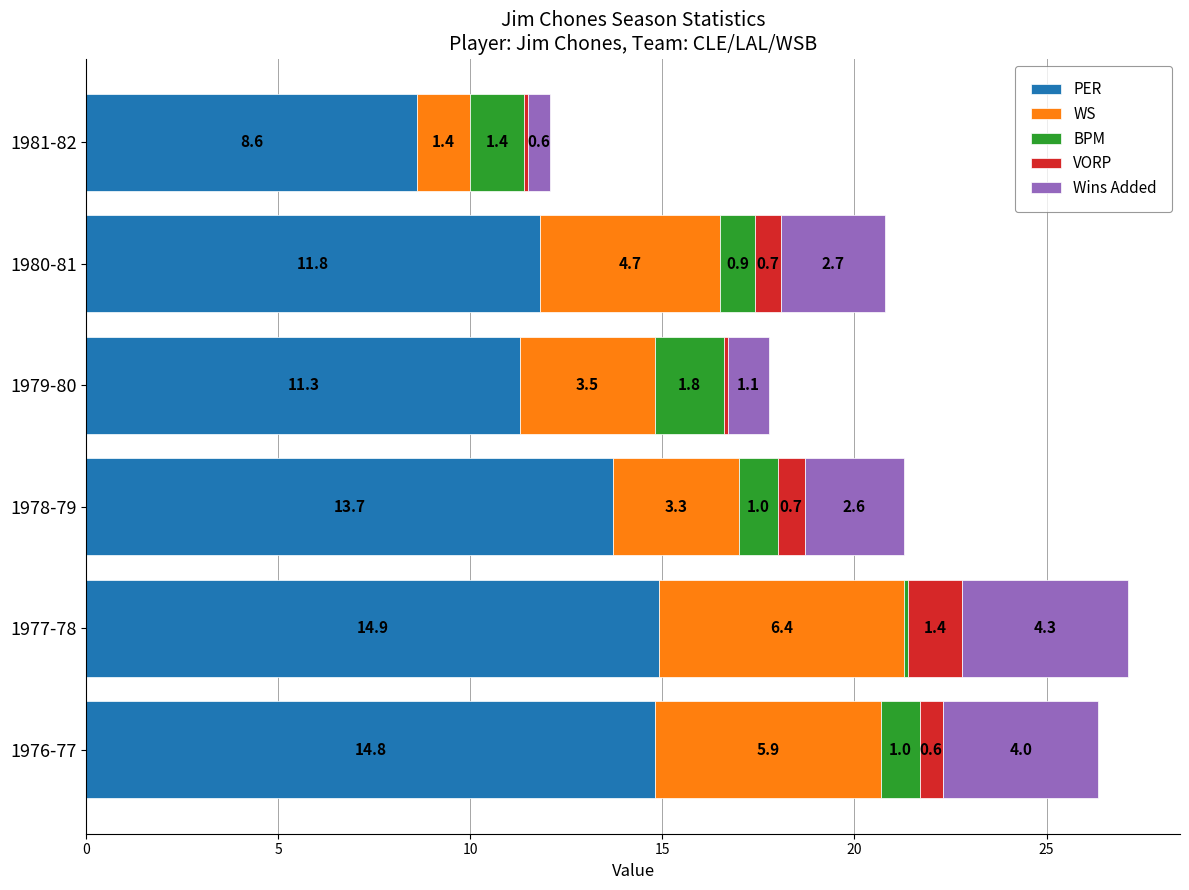

At which category is the sum across all series the highest?

1977-78